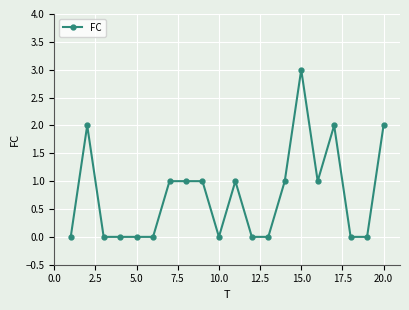

Reading left to right, extract all data points from this chart.

0	2	0	0	0	0	1	1	1	0	1	0	0	1	3	1	2	0	0	2